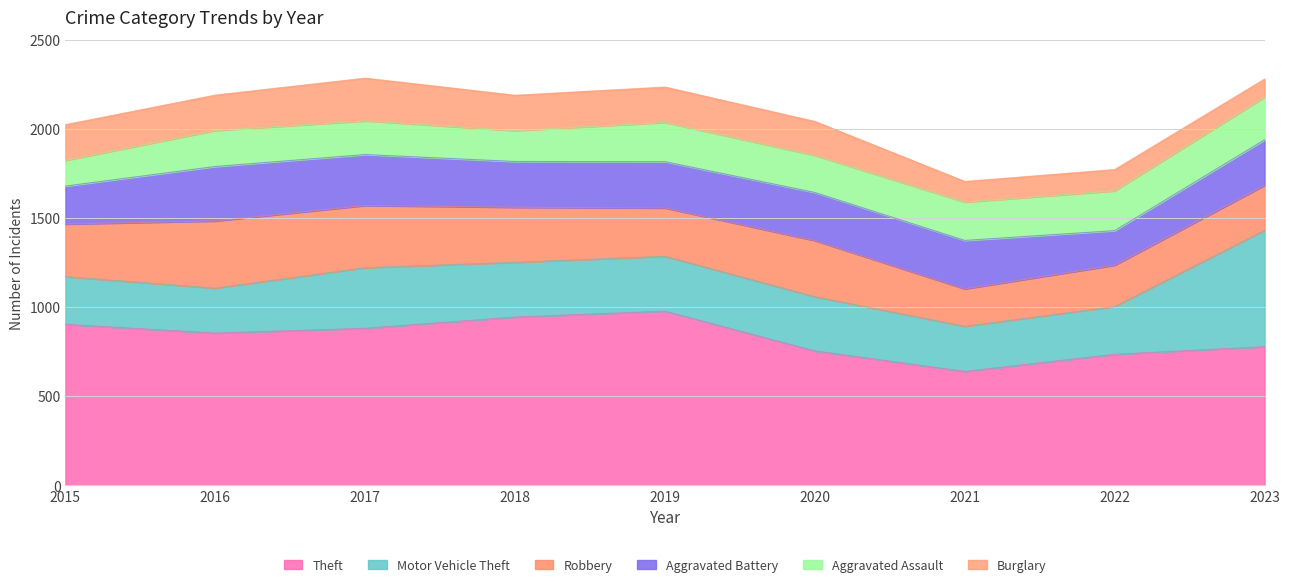

What is the average value of the Motor Vehicle Theft series?

328